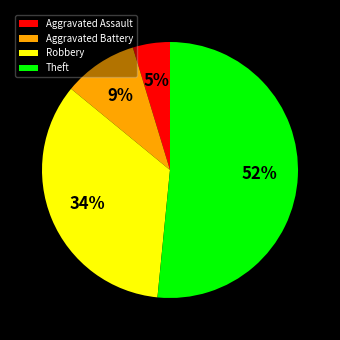

Combined, do Aggravated Assault and Aggravated Battery account for over 50%?

No